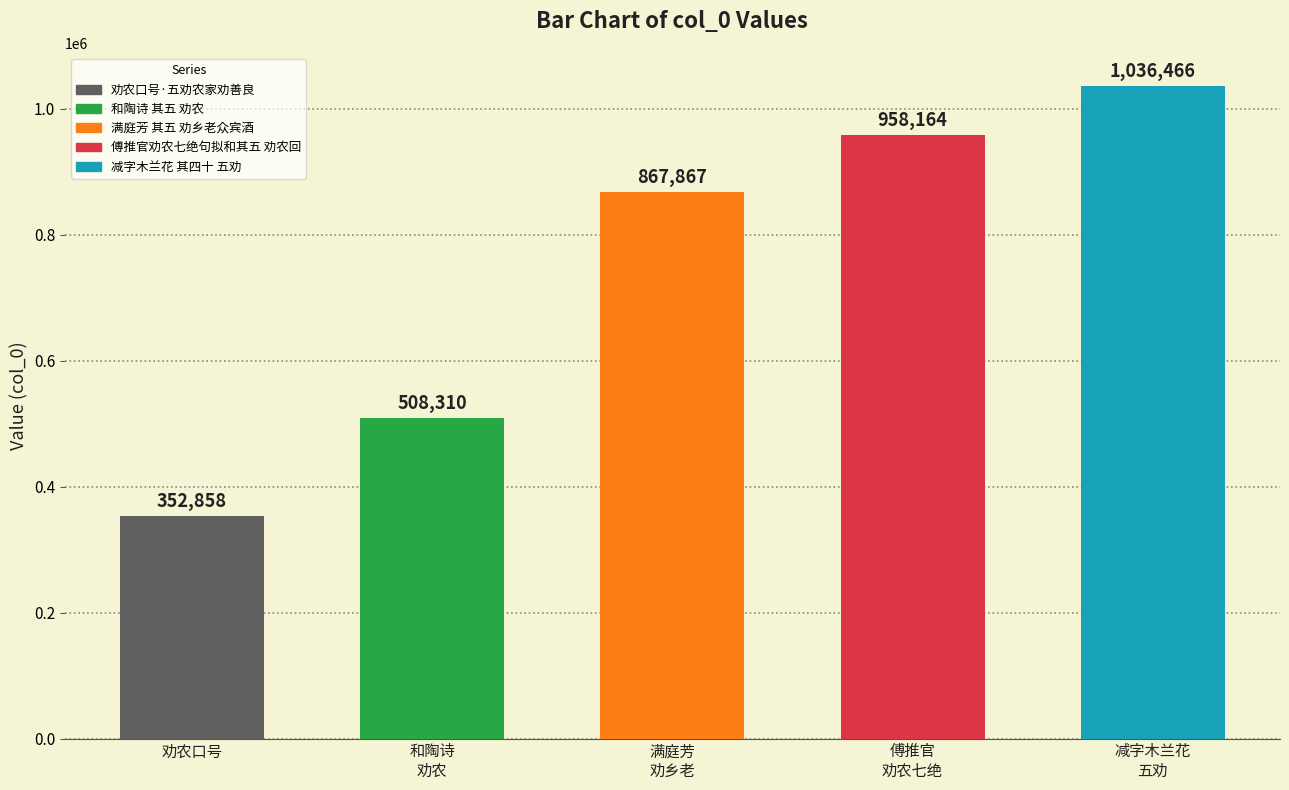

Rank the categories by value from lowest to highest.

劝农口号, 和陶诗
劝农, 满庭芳
劝乡老, 傅推官
劝农七绝, 减字木兰花
五劝